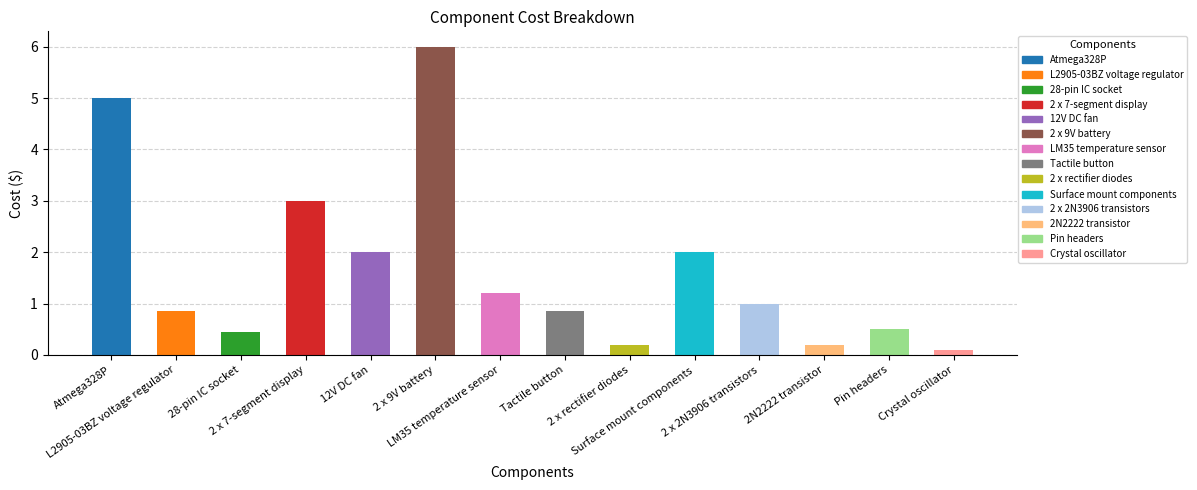

Between 2N2222 transistor and Atmega328P, which is larger?

Atmega328P